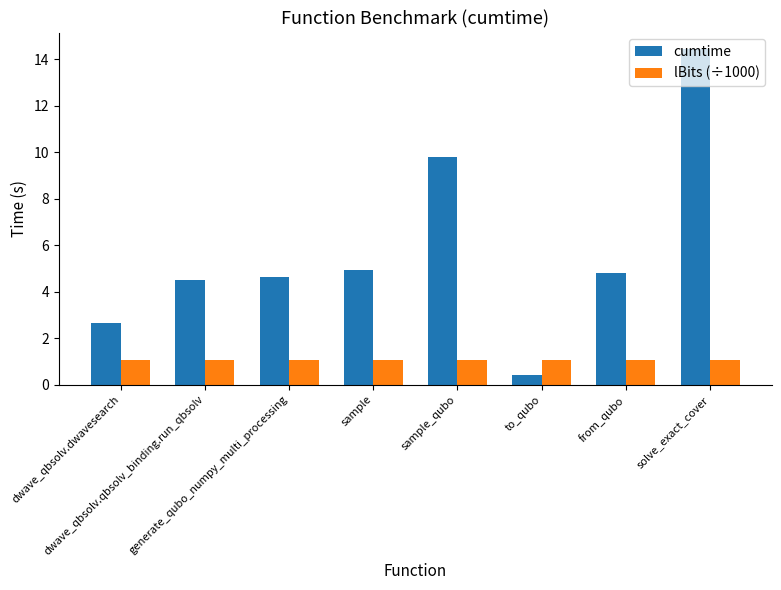

At how many categories does at least one series exceed 14?

1